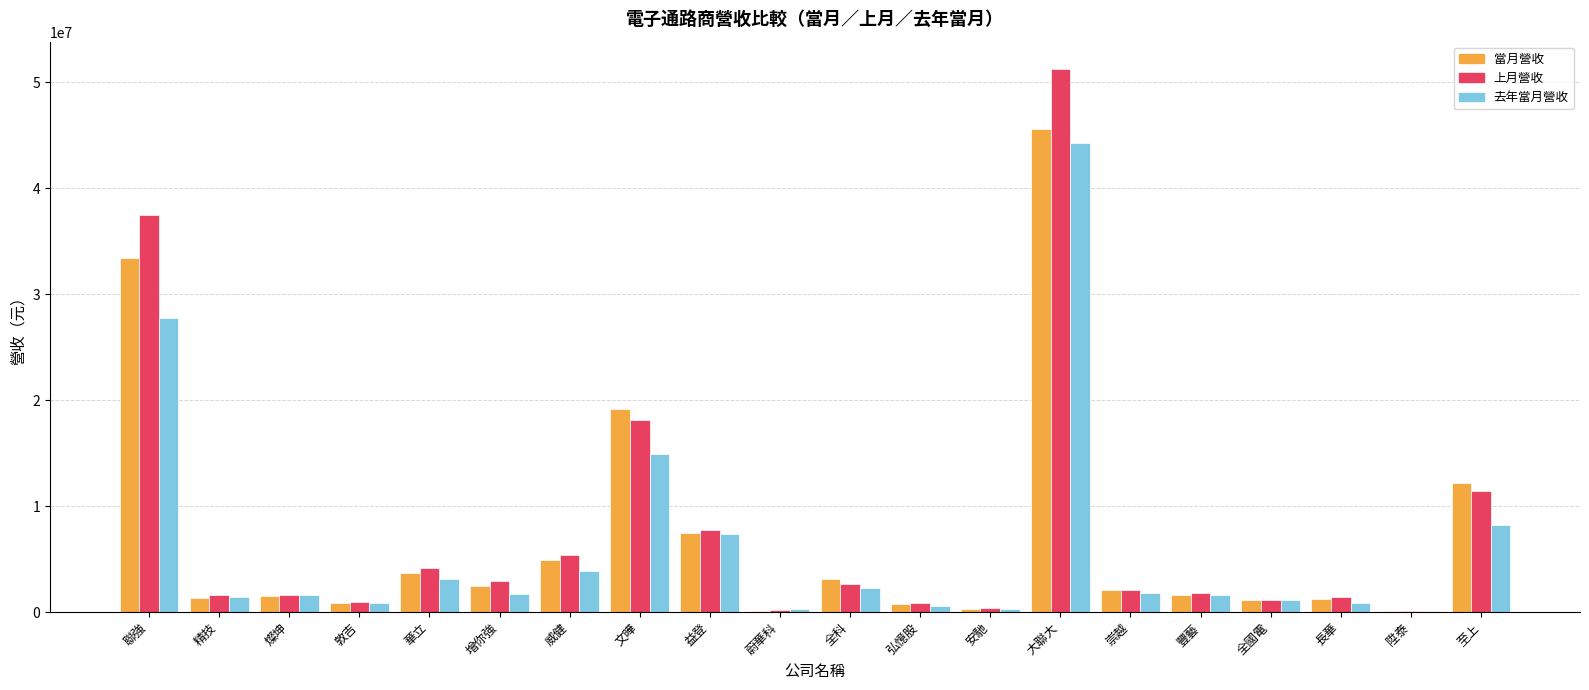

Which series has the largest range (max minus min)?

上月營收